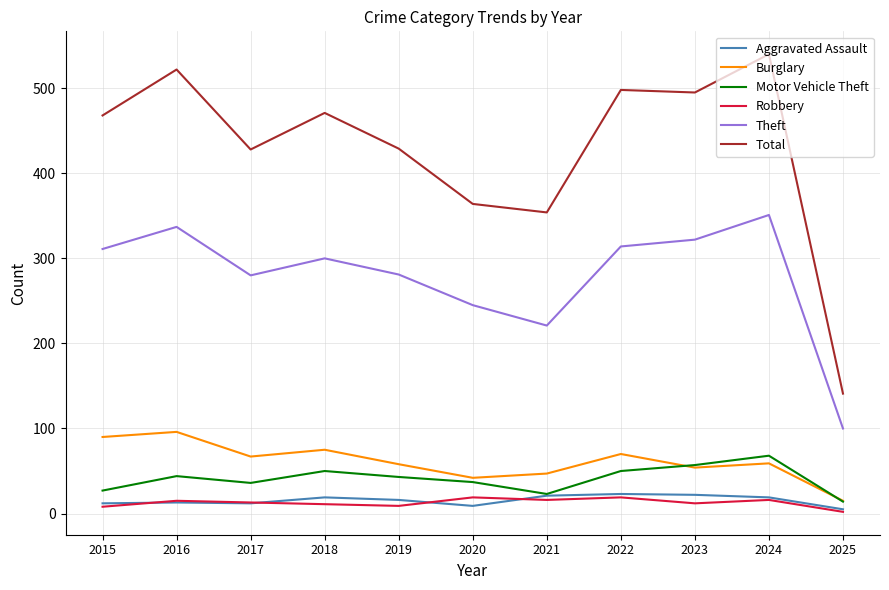

The value of Robbery at 2021 is 16. True or false?

True